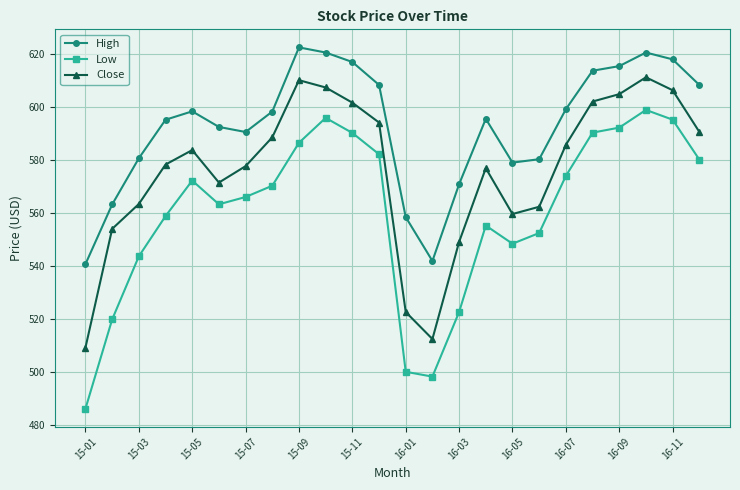

True or false: High and Low intersect in this chart.

False